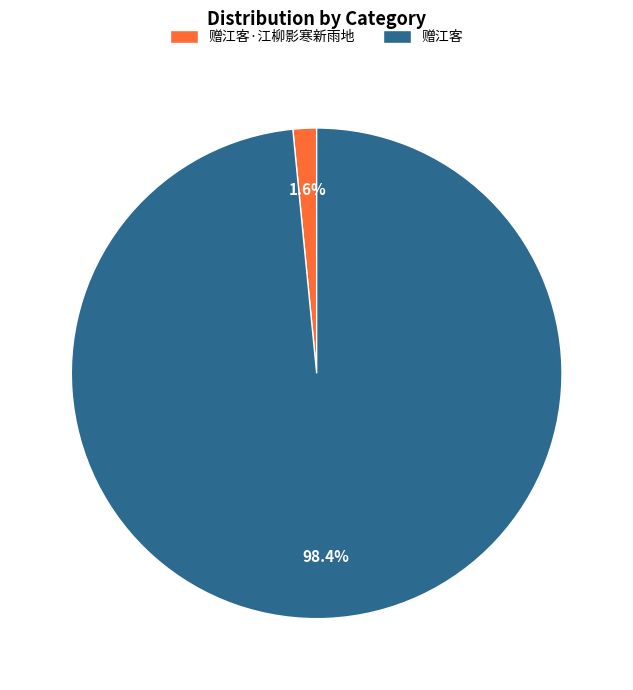

What percentage is the 赠江客 slice, to the nearest percent?

98%